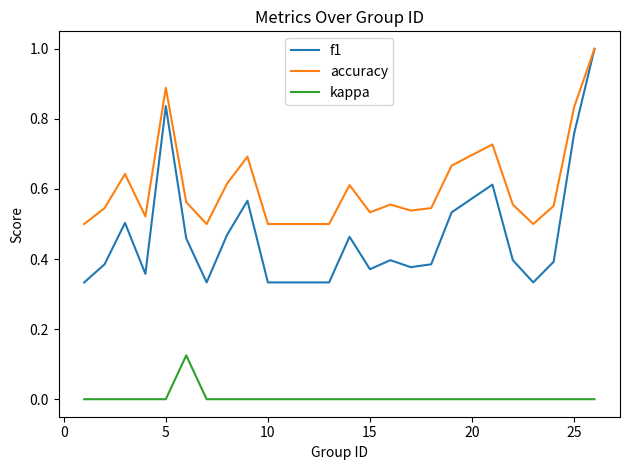

Which series has the widest spread of values?

f1